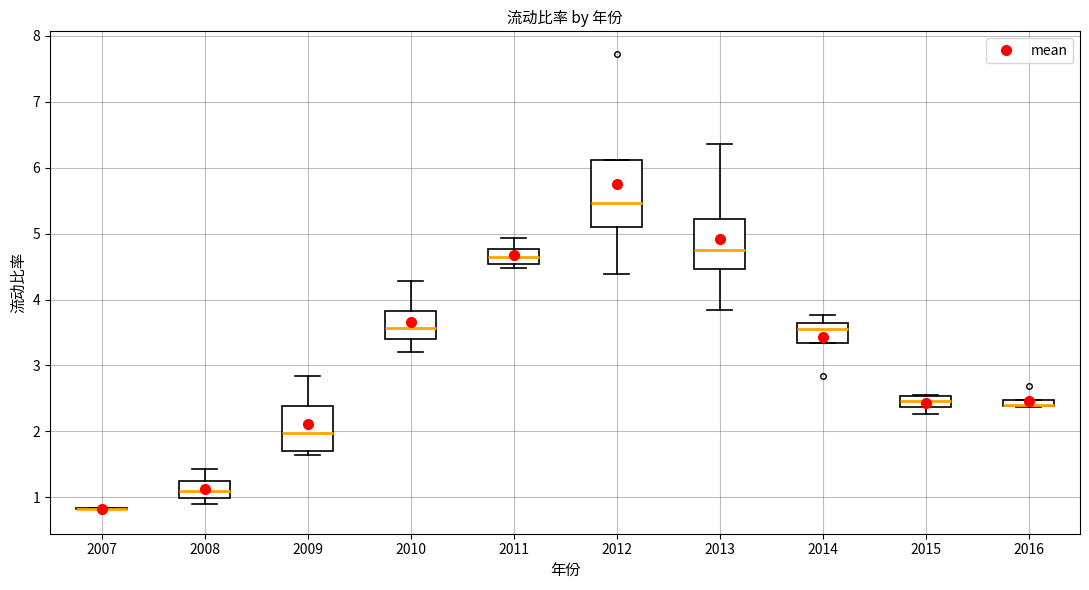

Comparing the boxes themselves (not the whiskers), which one is the tallest?

2012